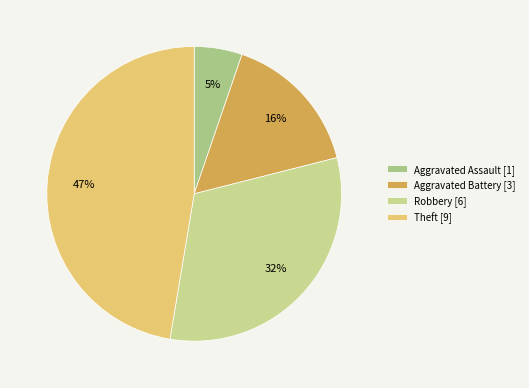

Count the number of slices in the pie.

4